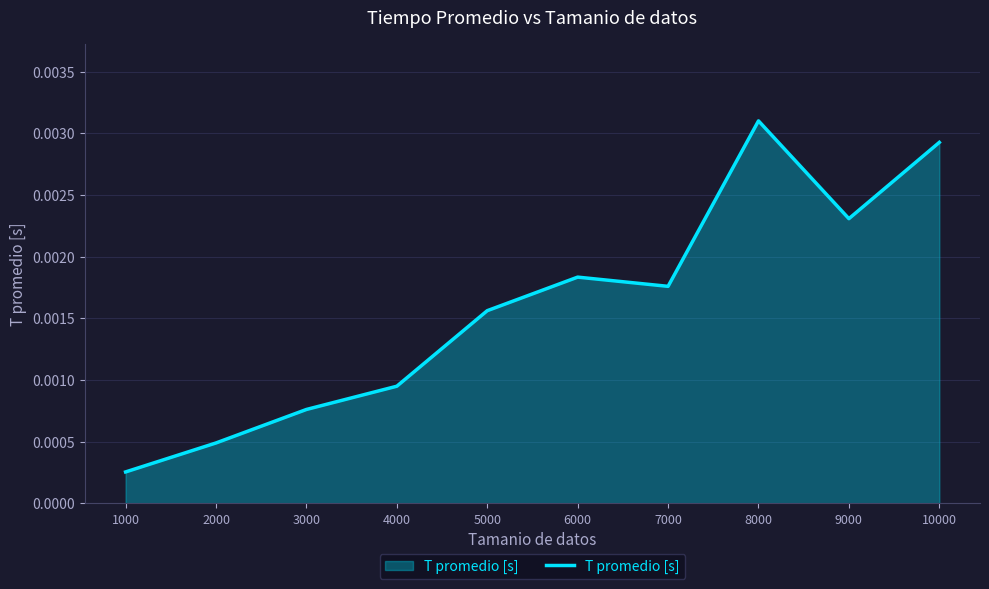

Which label corresponds to the largest value in the chart?

8000